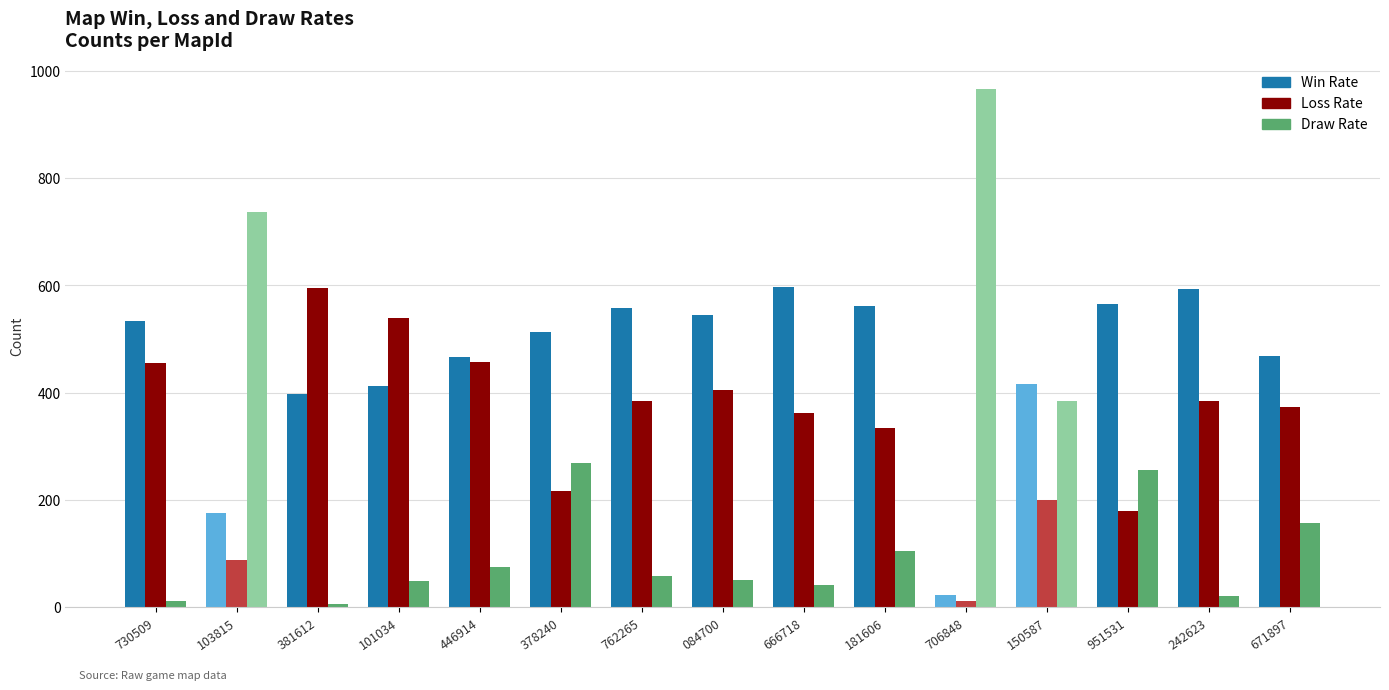

What is the sum of the Draw Rate values at 103815 and 181606?

841